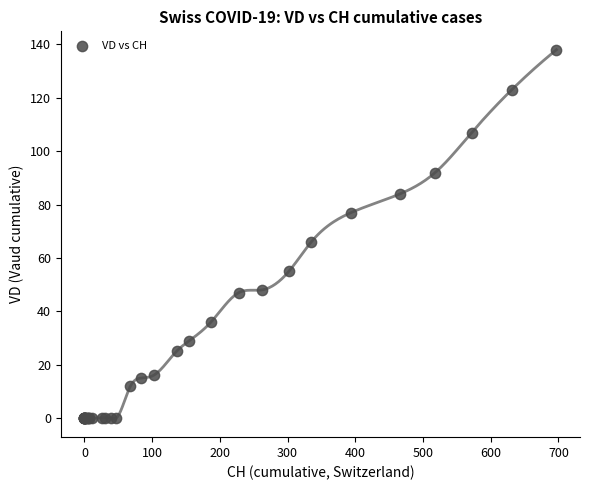

What Y value in the scatter plot is closest to 69?

66